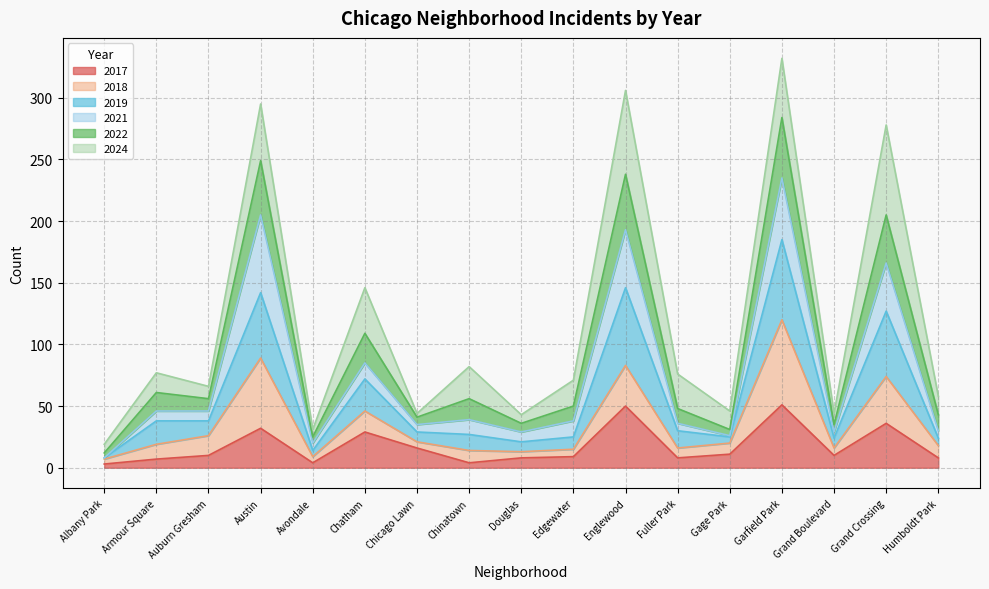

Read the 2017 value at Grand Crossing.

36